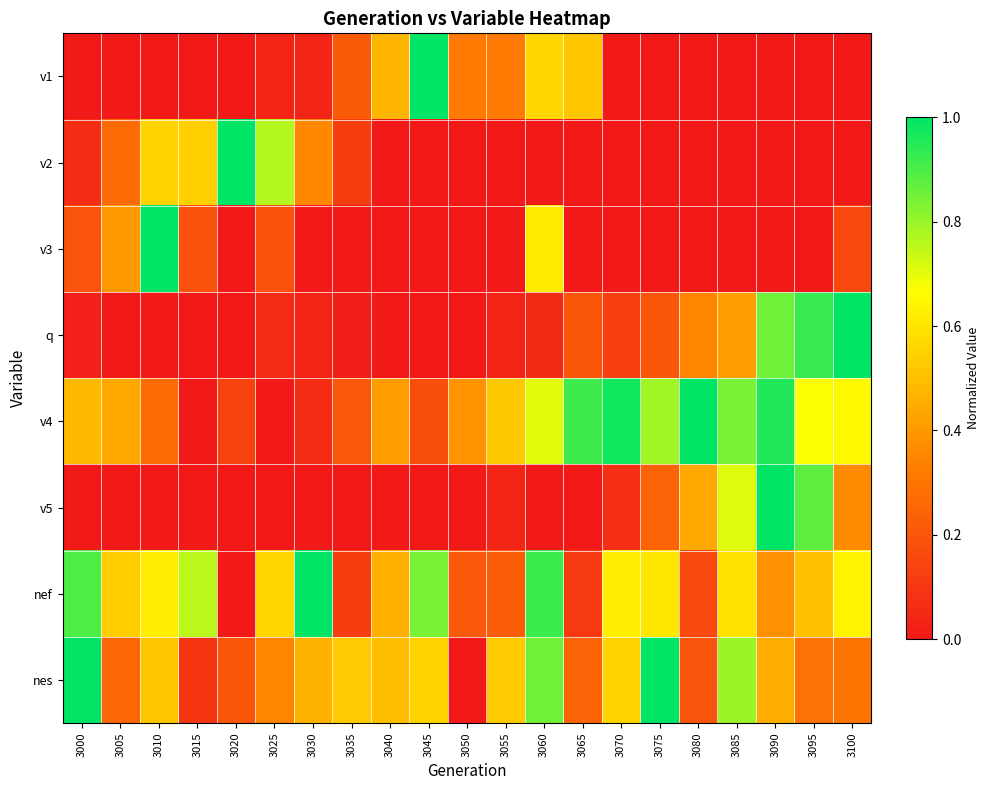

At 3080, list the series in order from smallest to largest.

v1, v2, v3, nef, nes, q, v5, v4